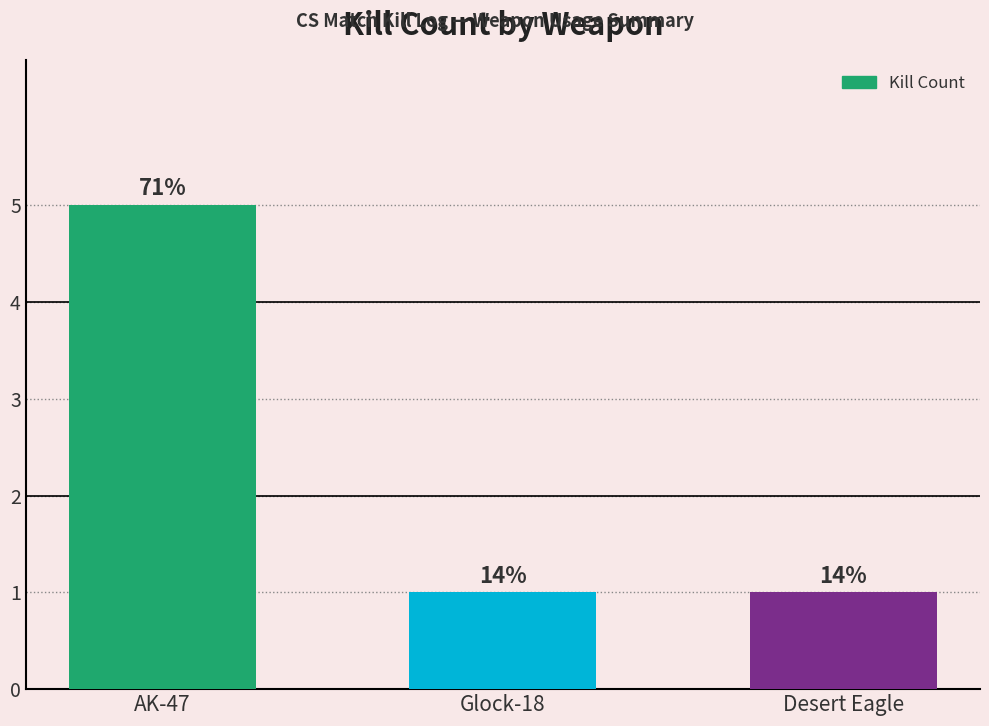

At which label is the value closest to 3?

AK-47